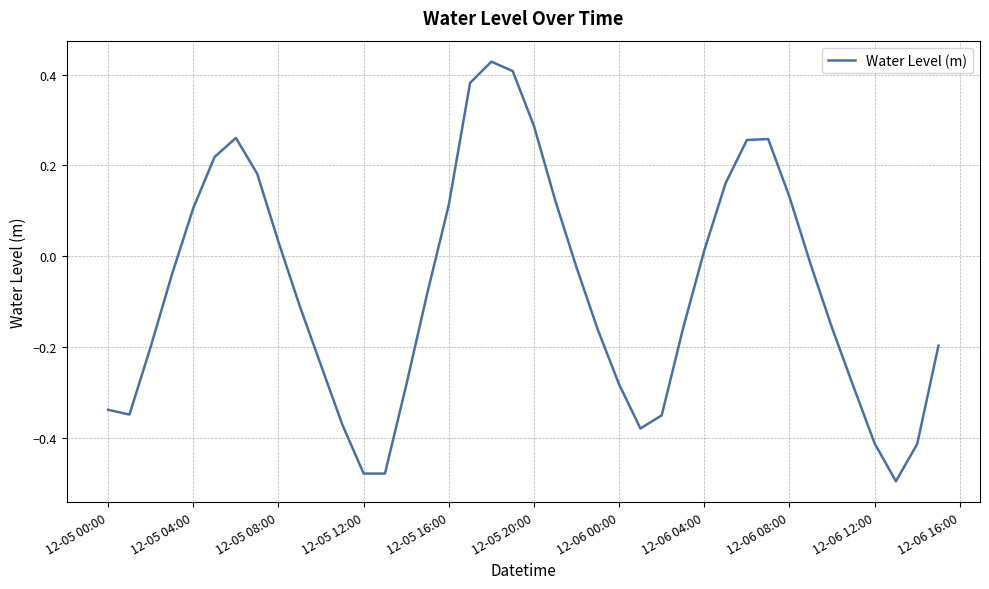

Does the chart have visible grid lines?

Yes